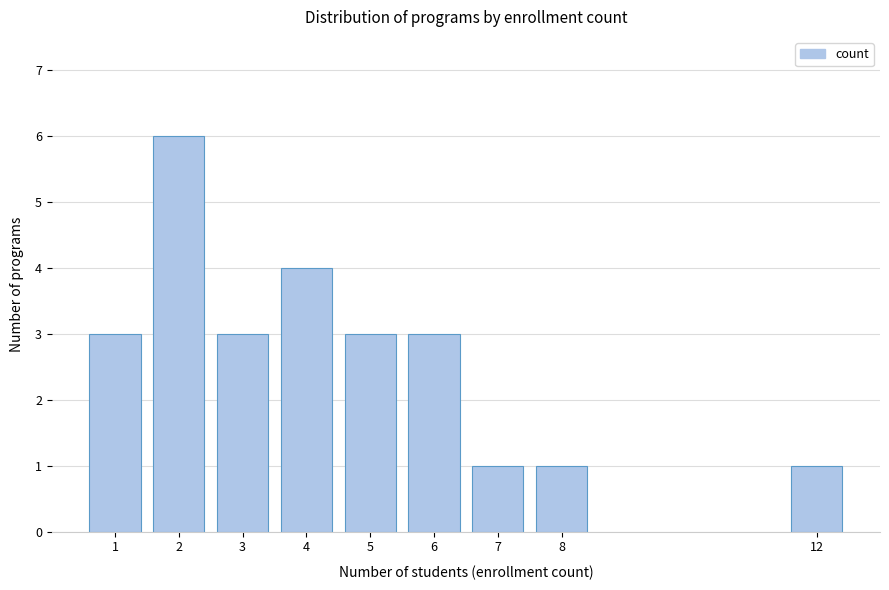

Reading left to right, transcribe all the data shown in this chart.

3	6	3	4	3	3	1	1	1